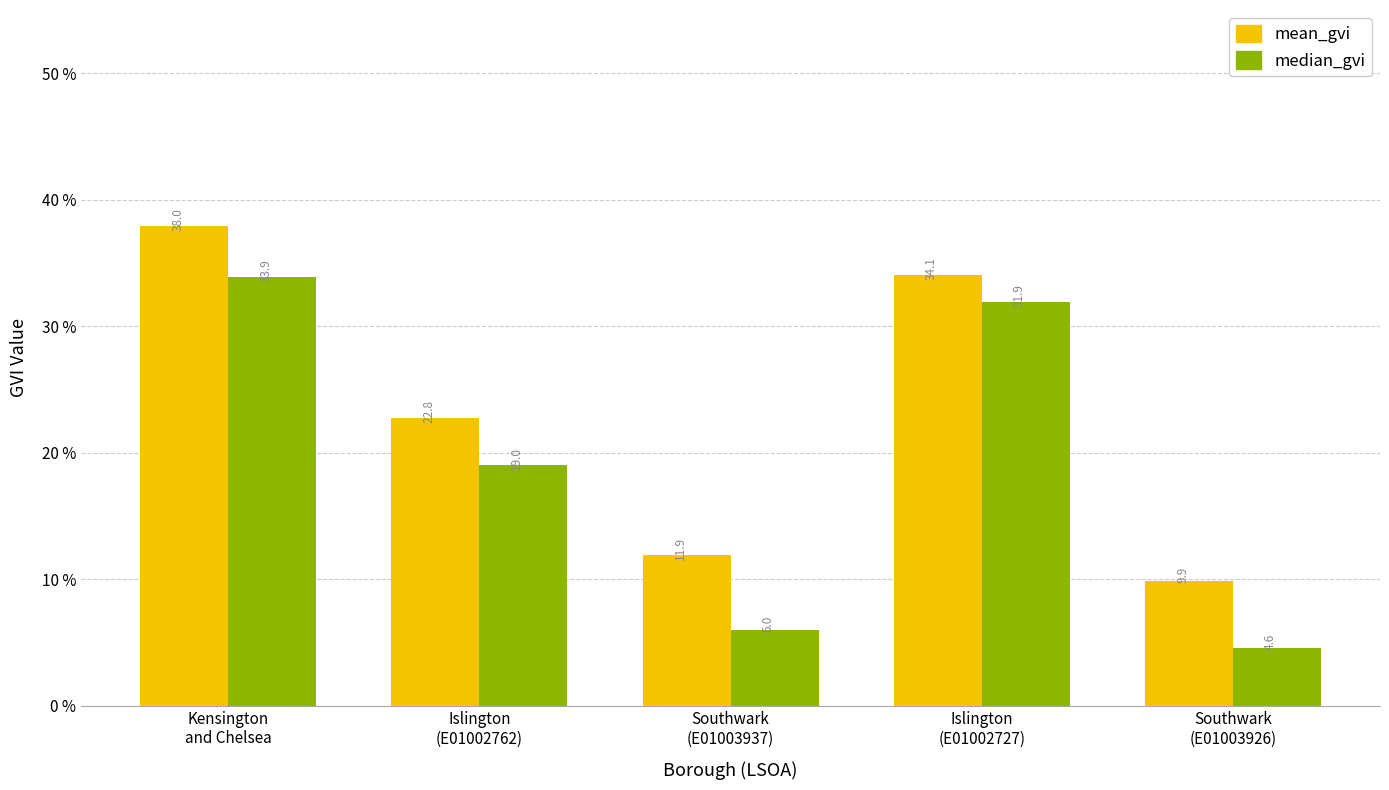

How many data points in mean_gvi are less than 22?

2